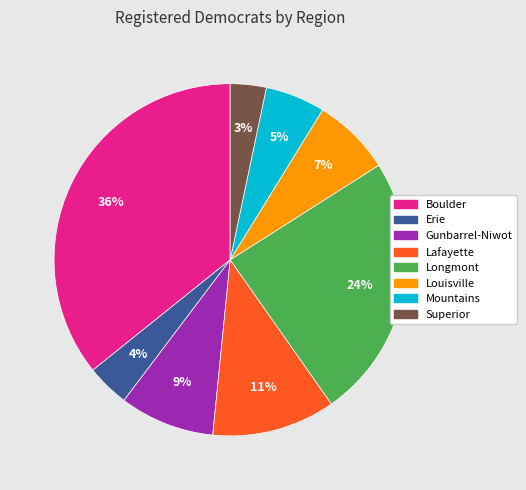

True or false: Longmont accounts for 37% of the total.

False